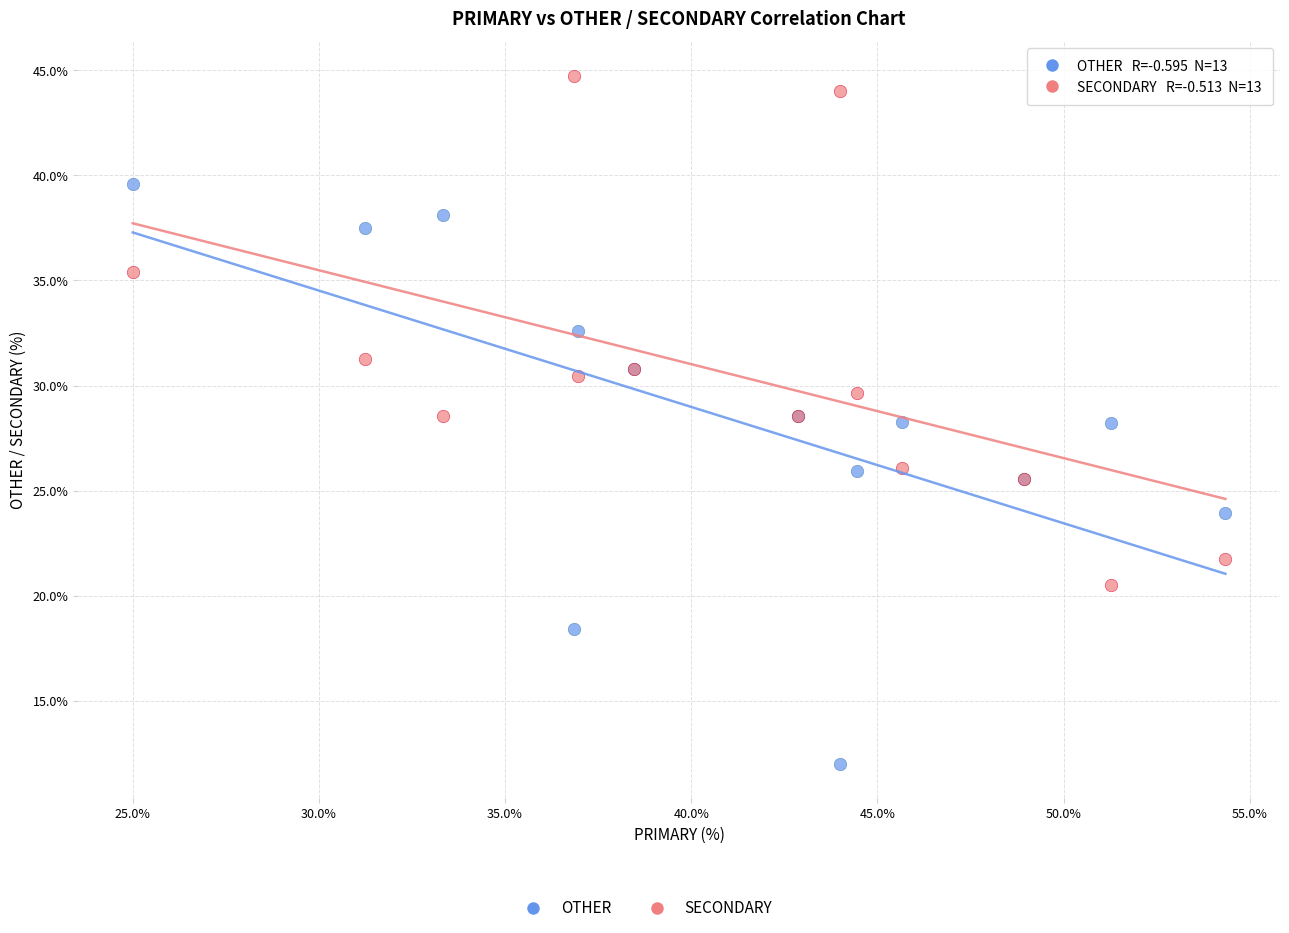

Which series contains the highest Y value?

SECONDARY